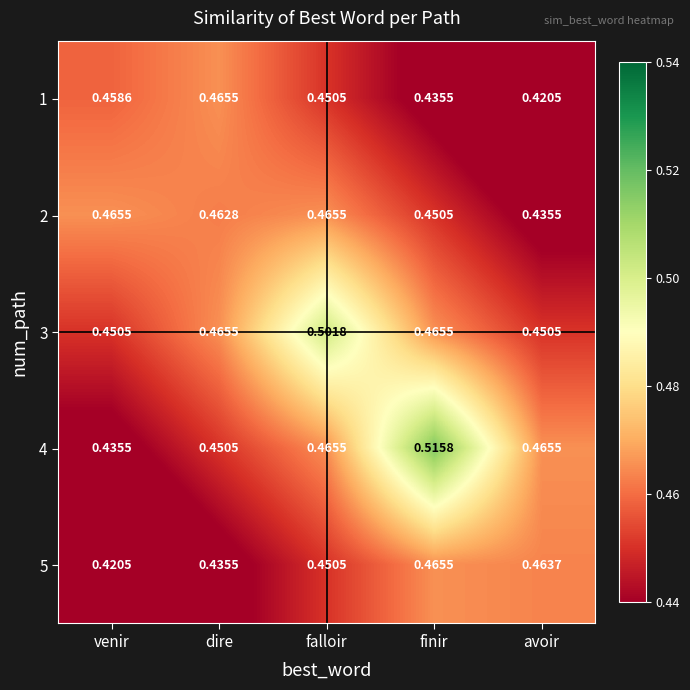

At which label is 4 closest to 0?

venir